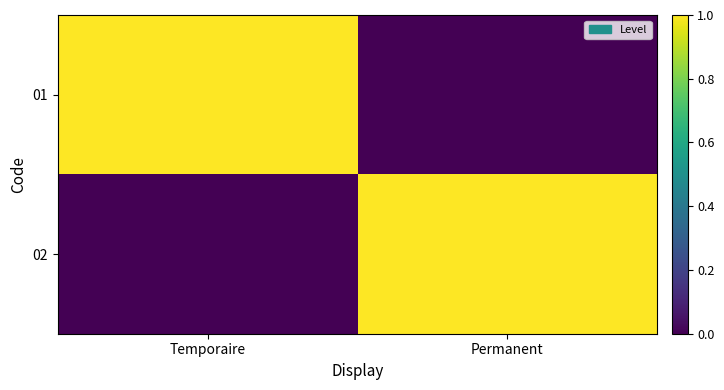

Count the number of data series in this chart.

2